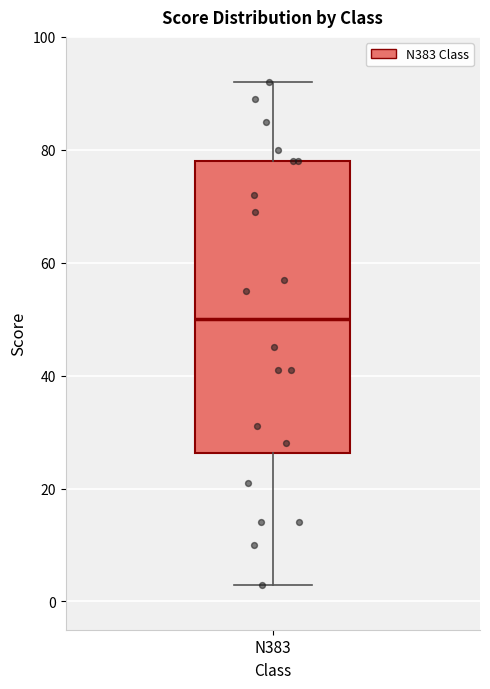

Read this box plot against the y-axis: the position of the median line, the range covered by the box, and the ends of both whiskers. The values are not printed on the chart, so give them approximately, as read against the axis.

median 50, box 26 to 78, whiskers 4 to 92